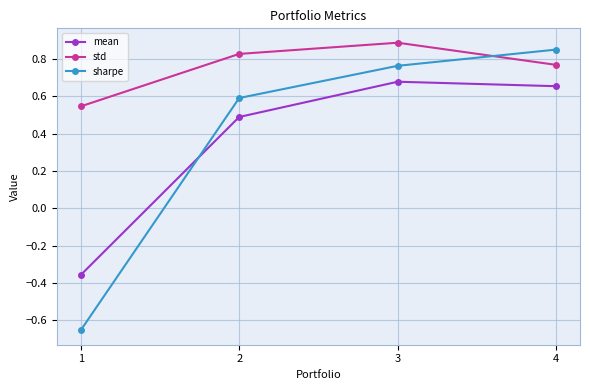

Which series changed the most between 1 and 2?

sharpe